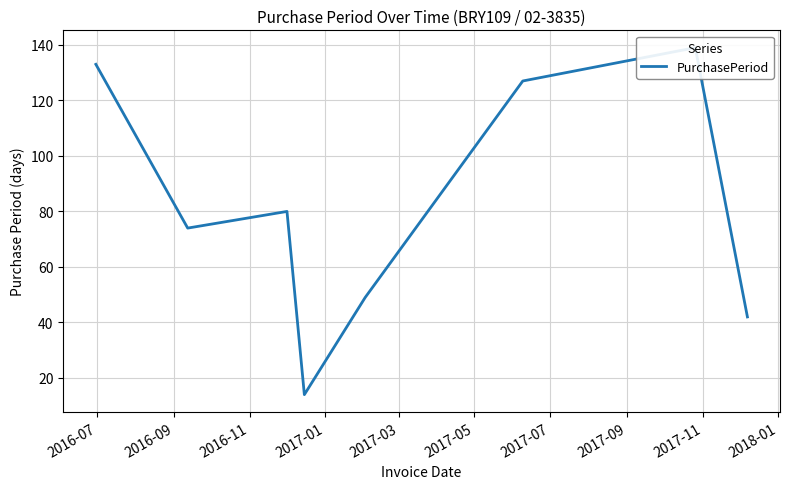

What is the maximum value shown in the chart?

139